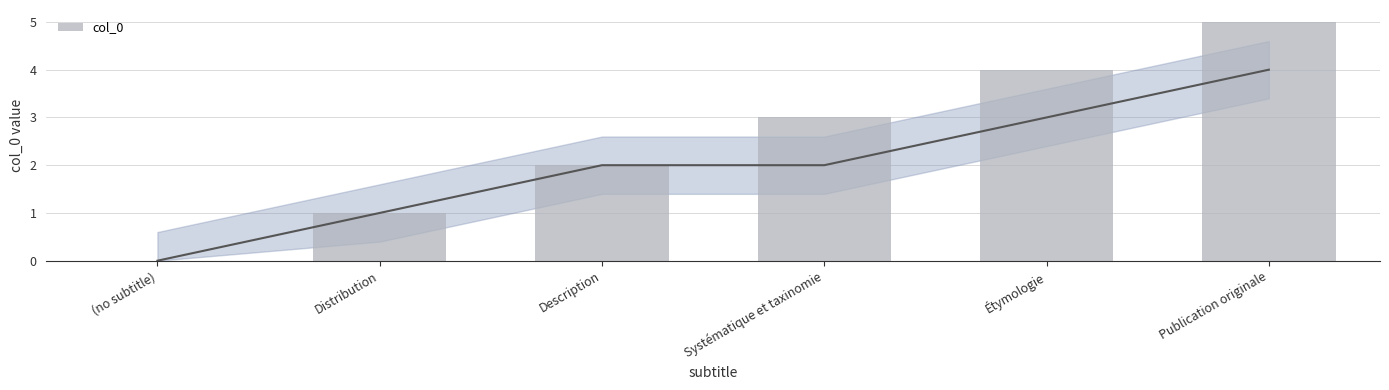

Where does the data first go above 3?

Étymologie